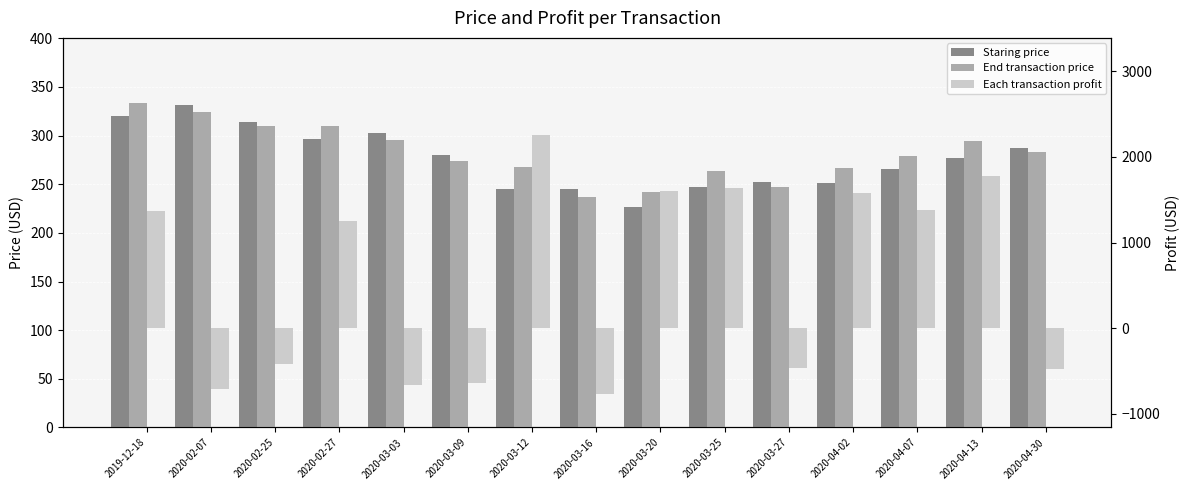

What is the approximate value of Staring price at 2020-02-25?

313.4